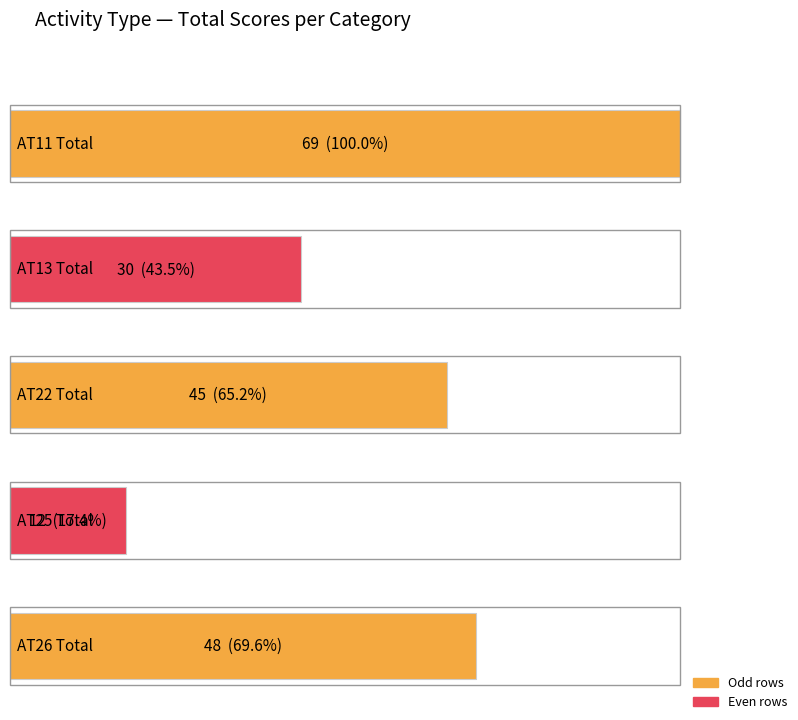

Reading left to right, transcribe all the data shown in this chart.

AT11: 69	0	0	0	0	0	0	0	0	0	0	0	0	0
AT13: 12	9	6	3	0	0	0	0	0	0	0	0	0	0
AT22: 15	12	9	6	3	0	0	0	0	0	0	0	0	0
AT25: 3	3	3	3	0	0	0	0	0	0	0	0	0	0
AT26: 6	6	3	3	3	3	3	3	3	3	3	3	3	3